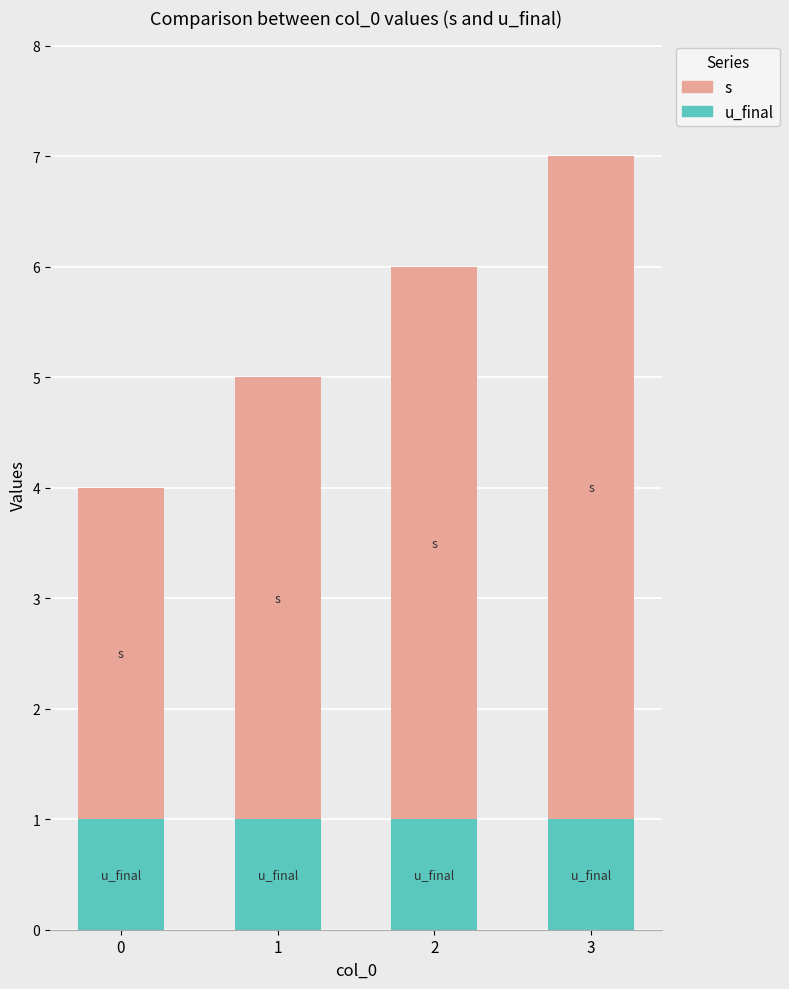

How many bars are there in total?

4